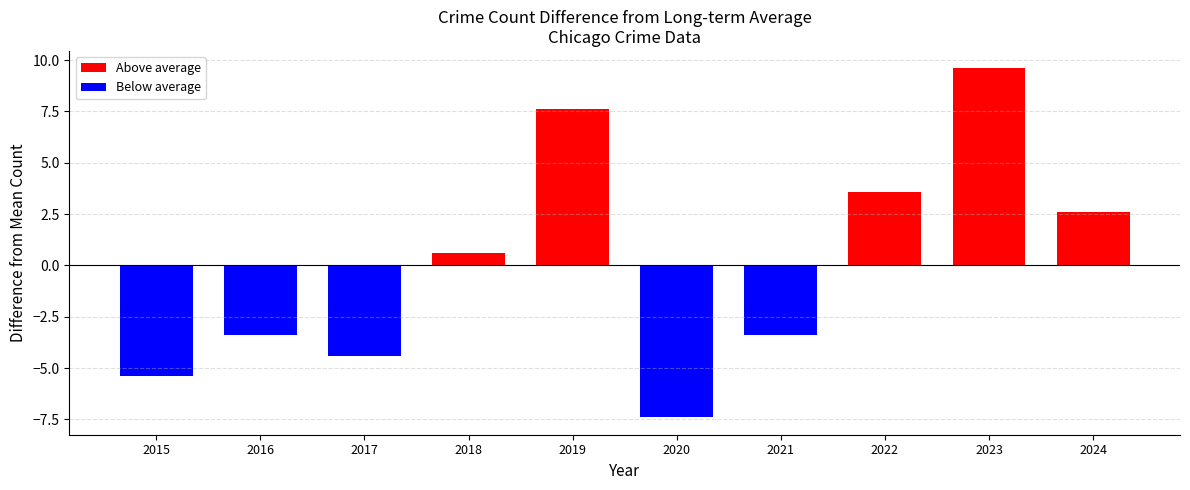

Reading left to right, list all the values displayed in this chart.

Above average: 0.6	7.6	3.6	9.6	2.6
Below average: -5.4	-3.4	-4.4	-7.4	-3.4